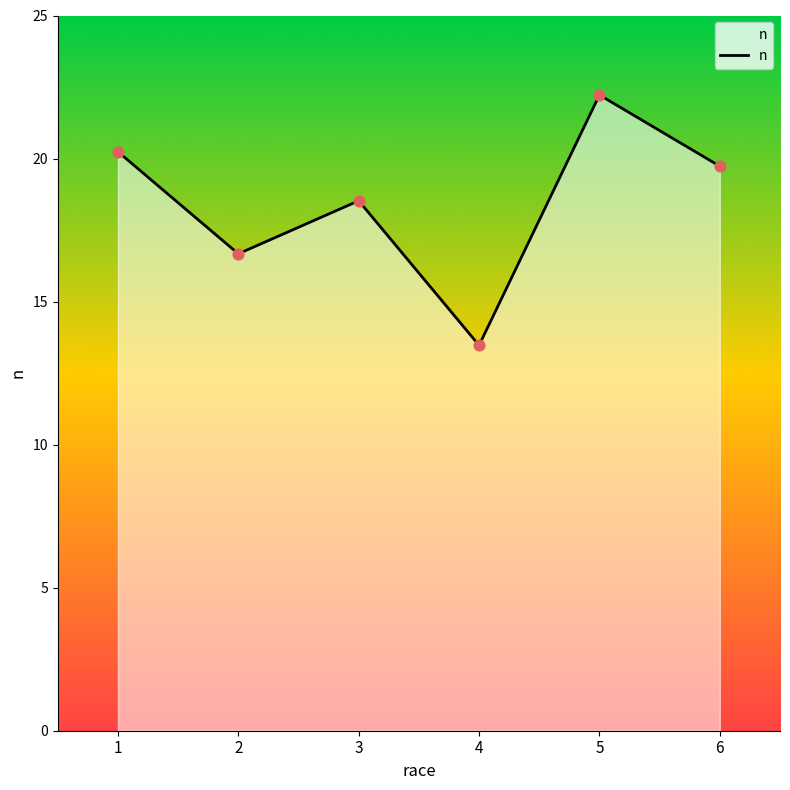

What is the ratio of the value at 3 to the value at 1?

0.9